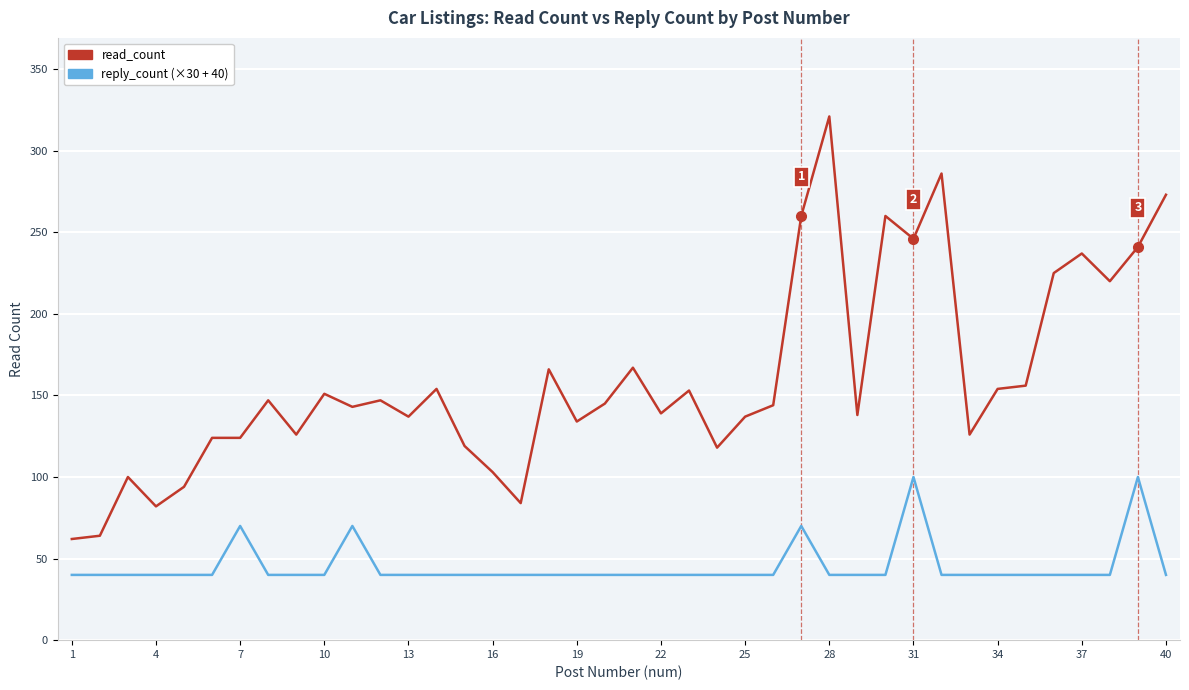

How many distinct data groups are displayed?

2